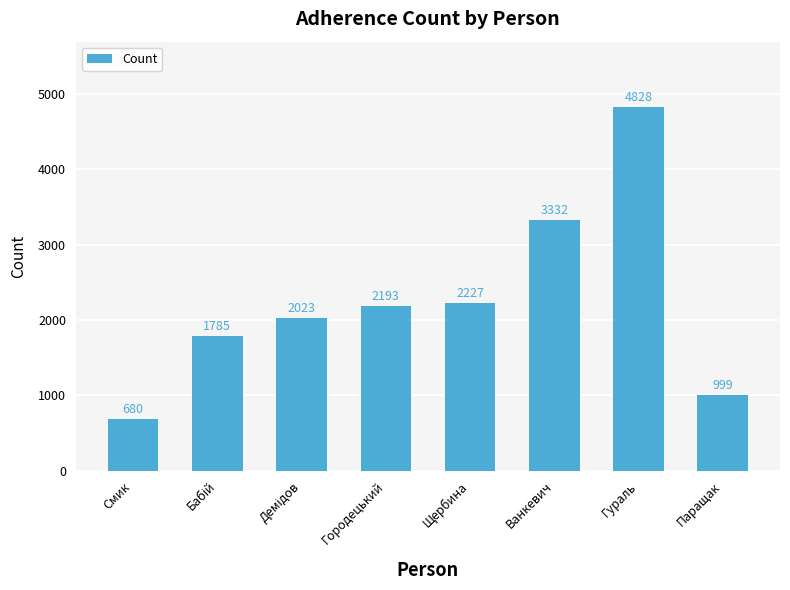

How many data points does each series have?

8